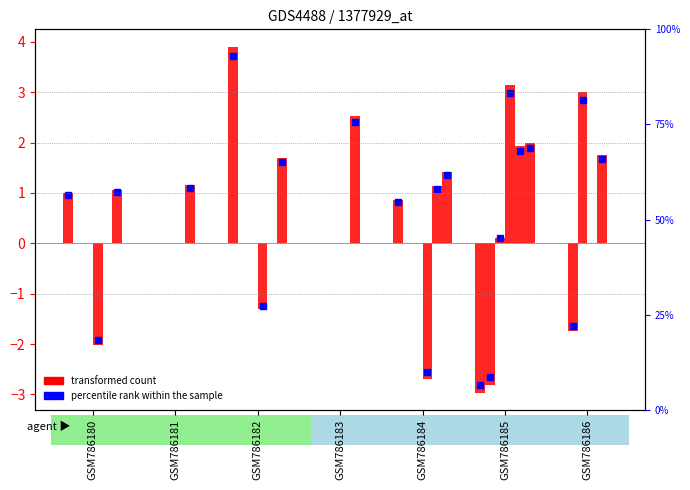

Reading left to right, extract all data points from this chart.

col_0: 1.0	0.0	3.9	0.0	0.9	-3.0	0.0
col_1: 0.0	0.0	0.0	0.0	0.0	-2.8	-1.7
col_3: 0.0	0.0	0.0	0.0	0.0	0.1	3.0
col_5: -2.0	0.0	-1.3	0.0	-2.7	3.1	0.0
col_6: 0.0	1.2	0.0	2.5	1.1	1.9	1.8
col_7: 1.1	0.0	1.7	0.0	1.4	2.0	0.0